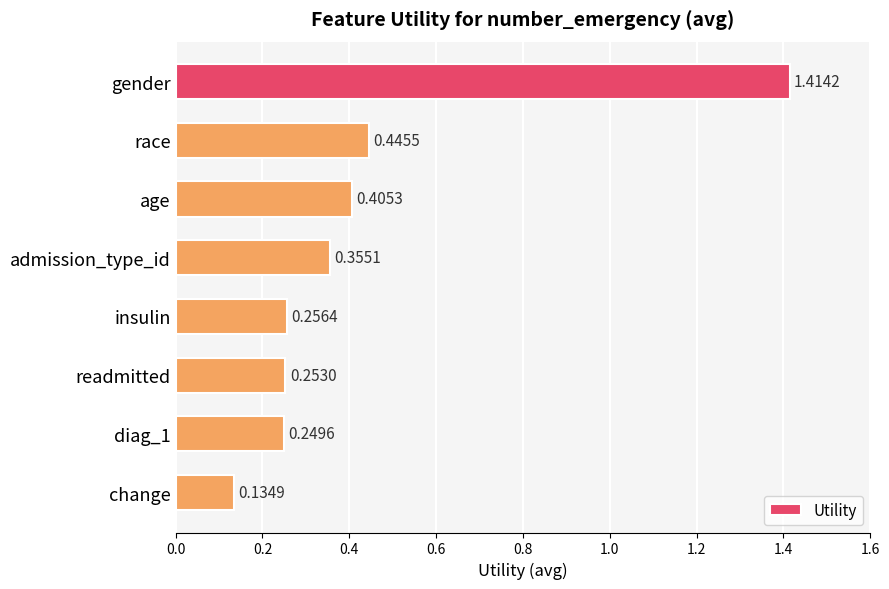

Which label corresponds to the smallest value in the chart?

change